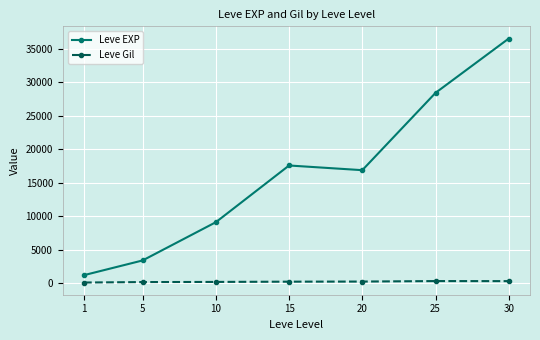

What is the greatest value displayed?

36492.5